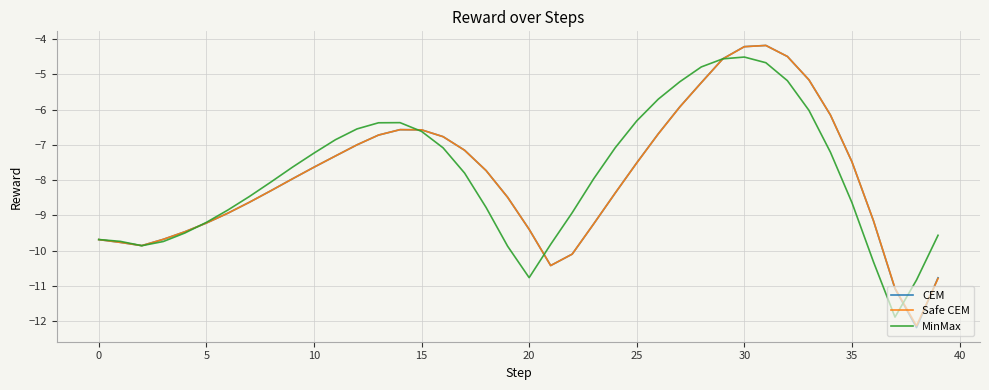

Which series has the widest spread of values?

CEM